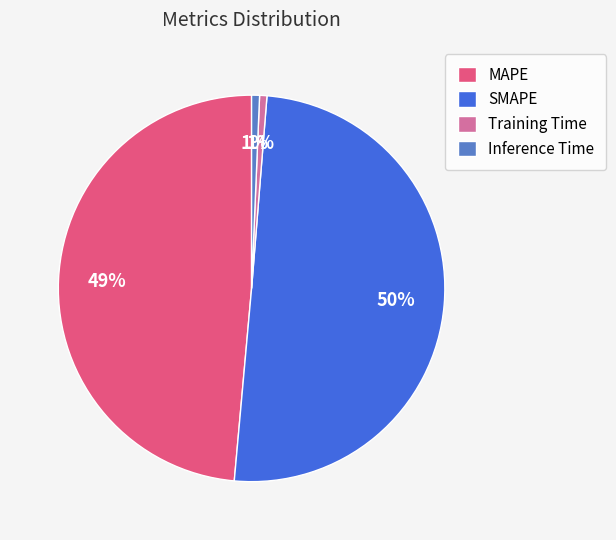

What is the largest slice in the pie chart?

SMAPE